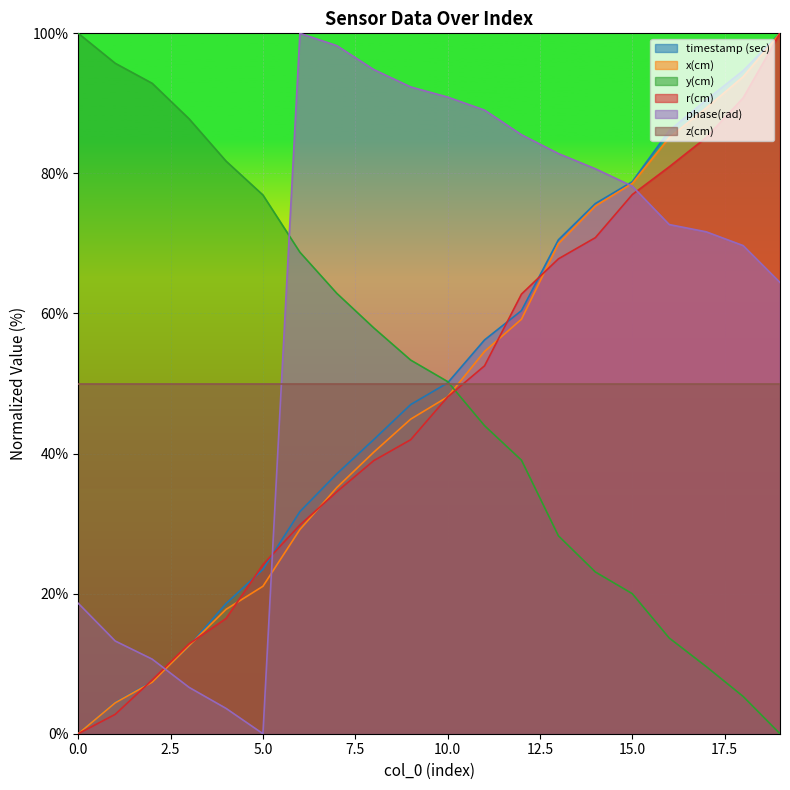

How many times do x(cm) and y(cm) cross each other?

1